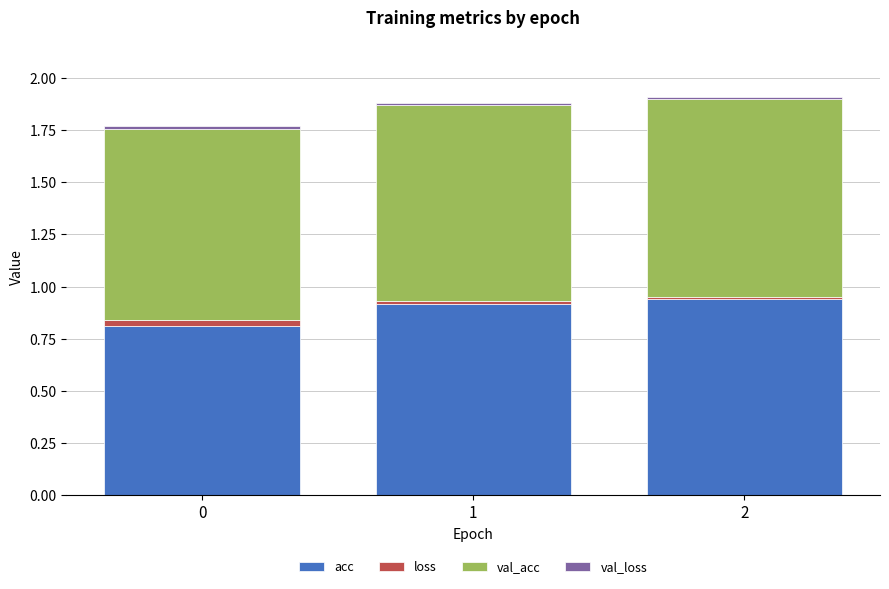

What is the lowest value of the acc series?

0.8